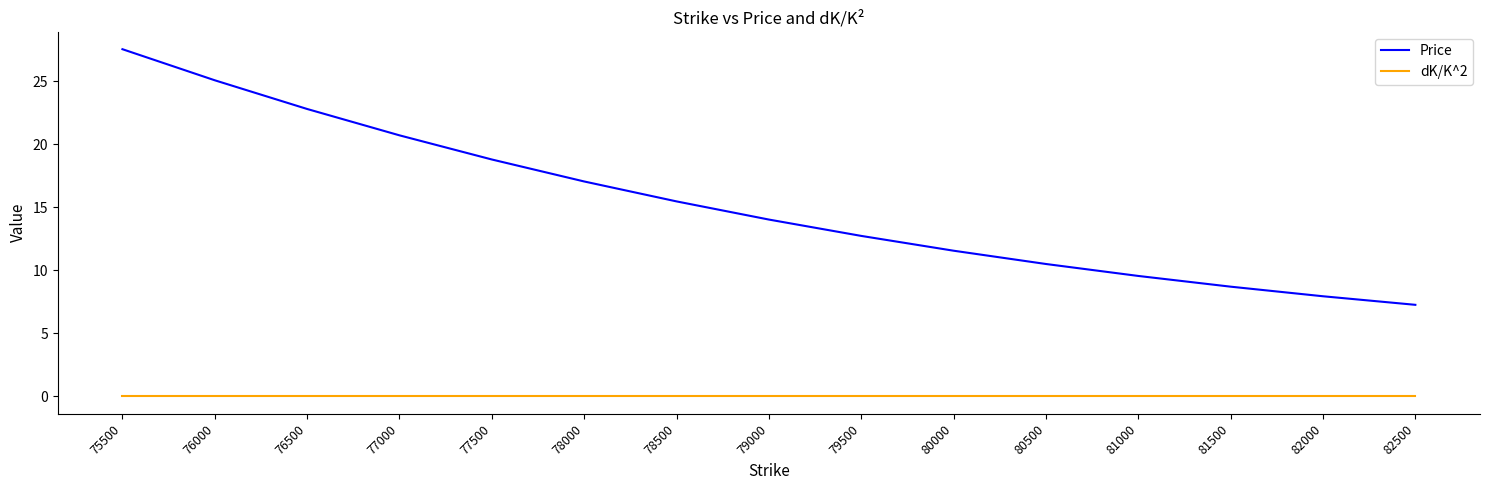

Which series has the largest total across all categories?

Price